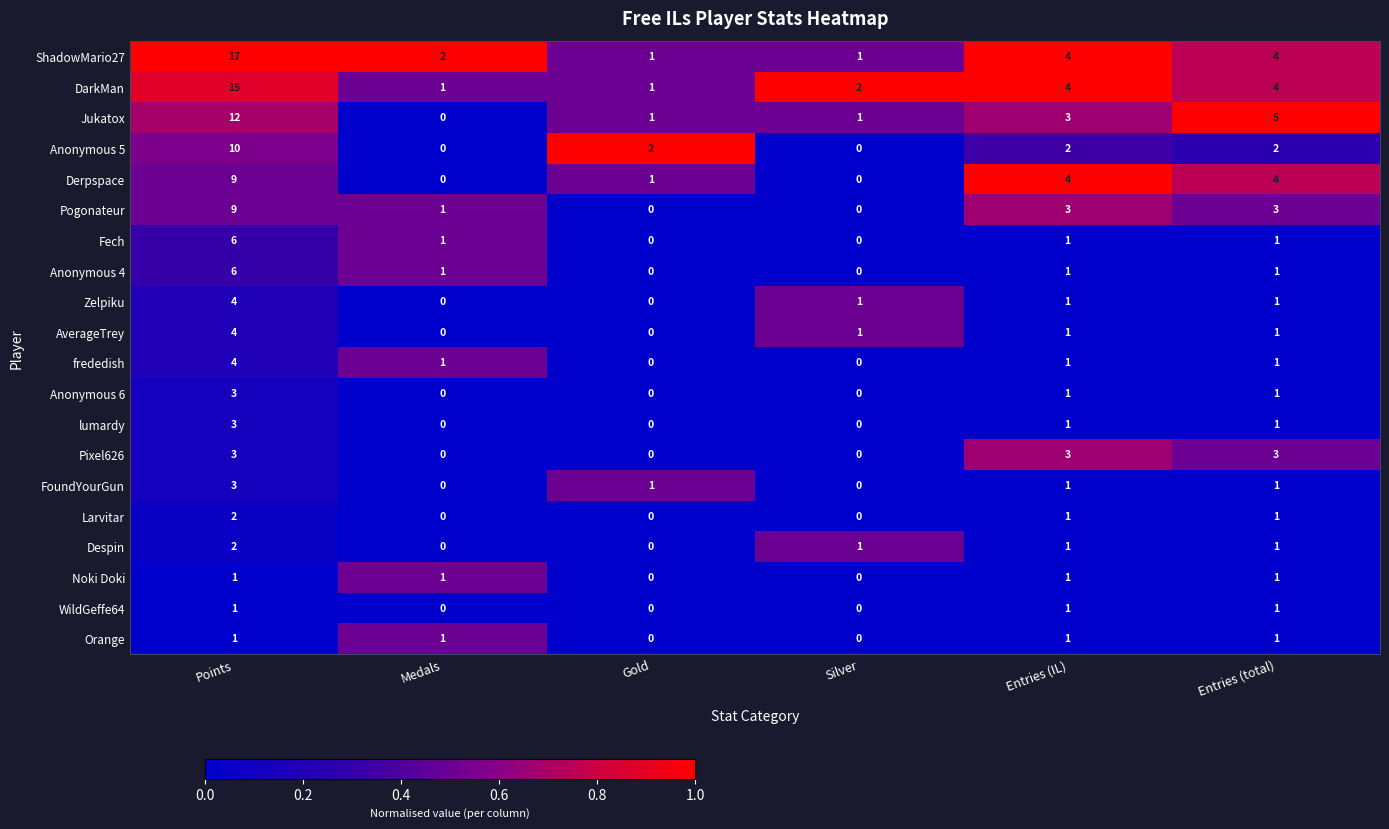

Is it true that Pixel626 equals 0 at Gold?

True